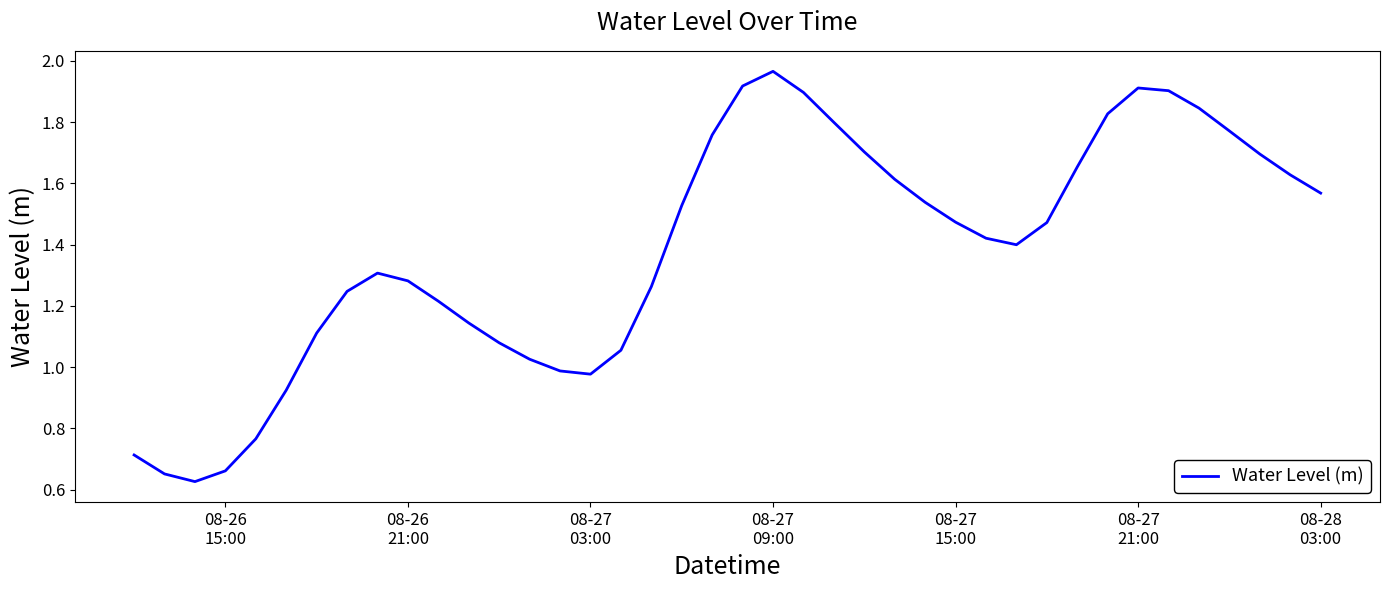

What is the difference between the second highest and second lowest values?

1.3